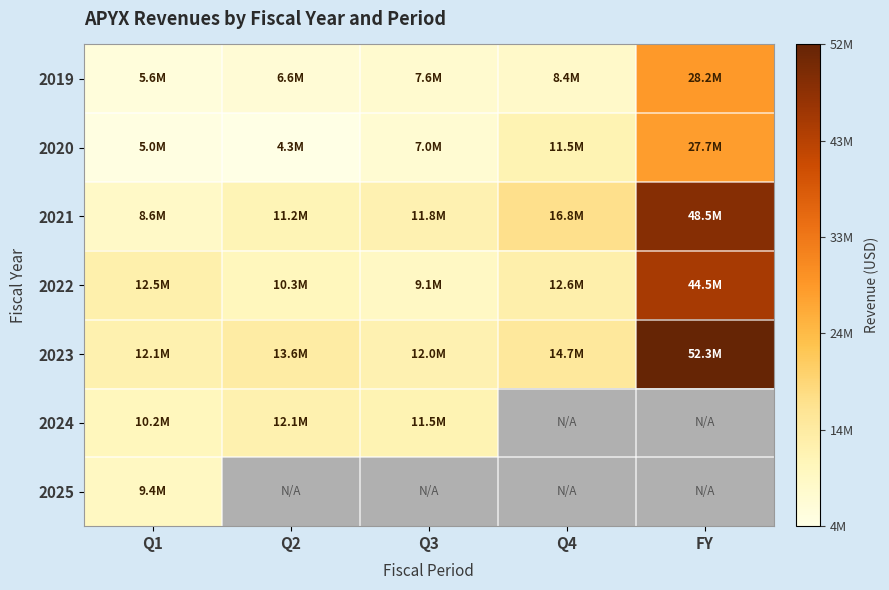

Which series changed the most between Q2 and Q4?

2020